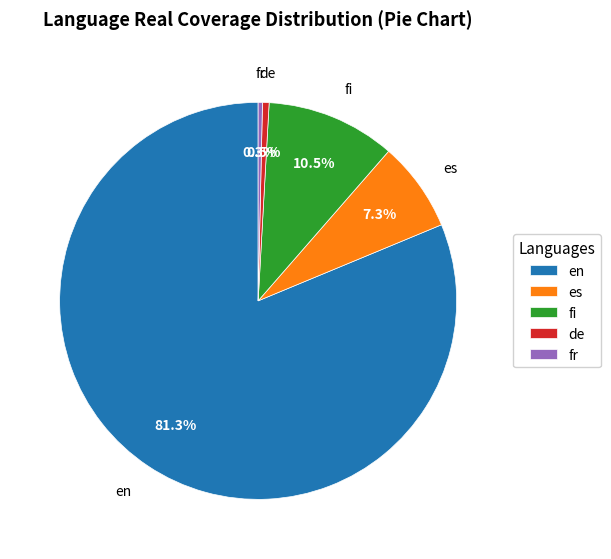

True or false: es accounts for 7% of the total.

True